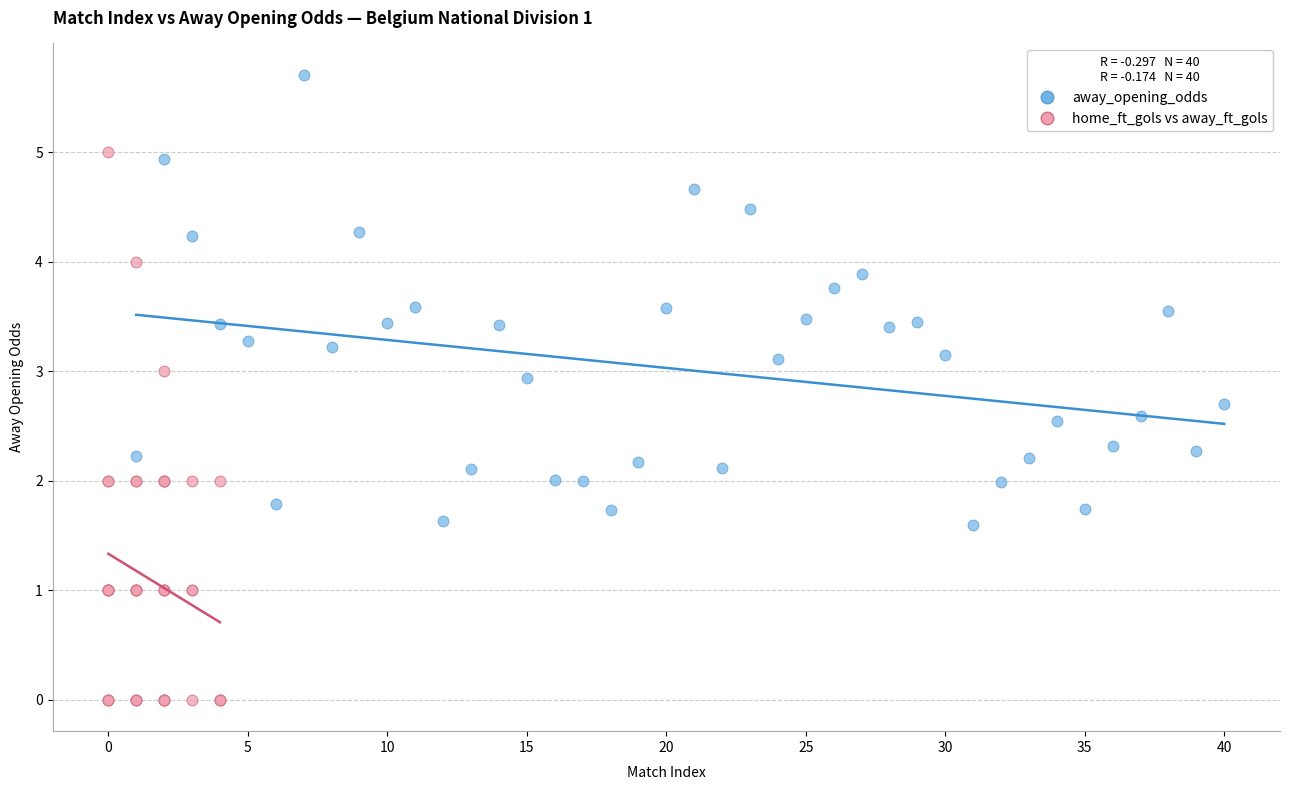

Which series reaches the maximum Y coordinate?

away_opening_odds